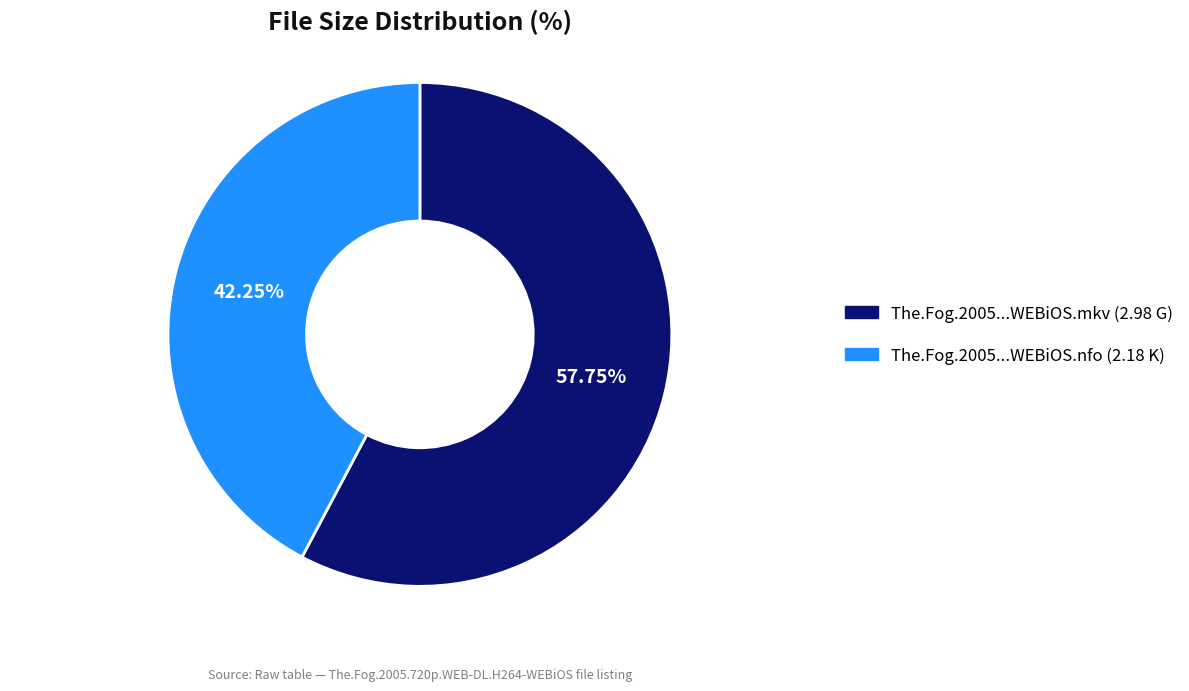

Which category accounts for the majority?

The.Fog.2005...WEBiOS.mkv (2.98 G)